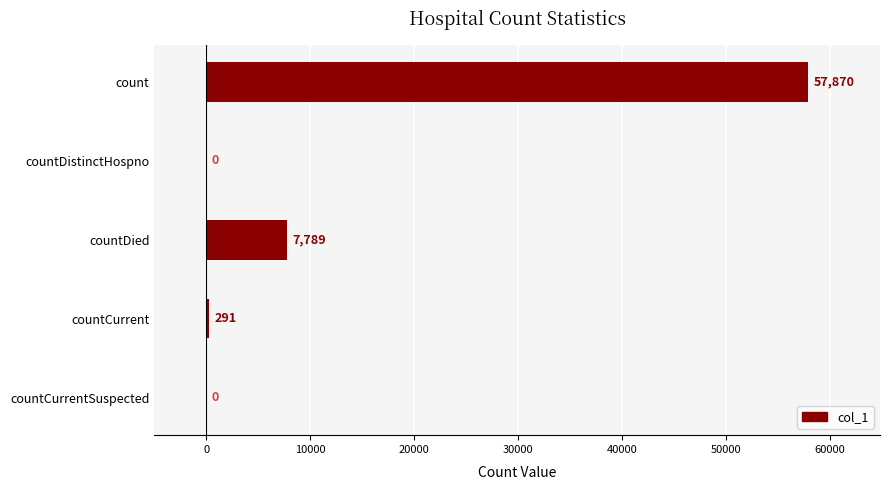

At which label is the value closest to 28935?

countDied